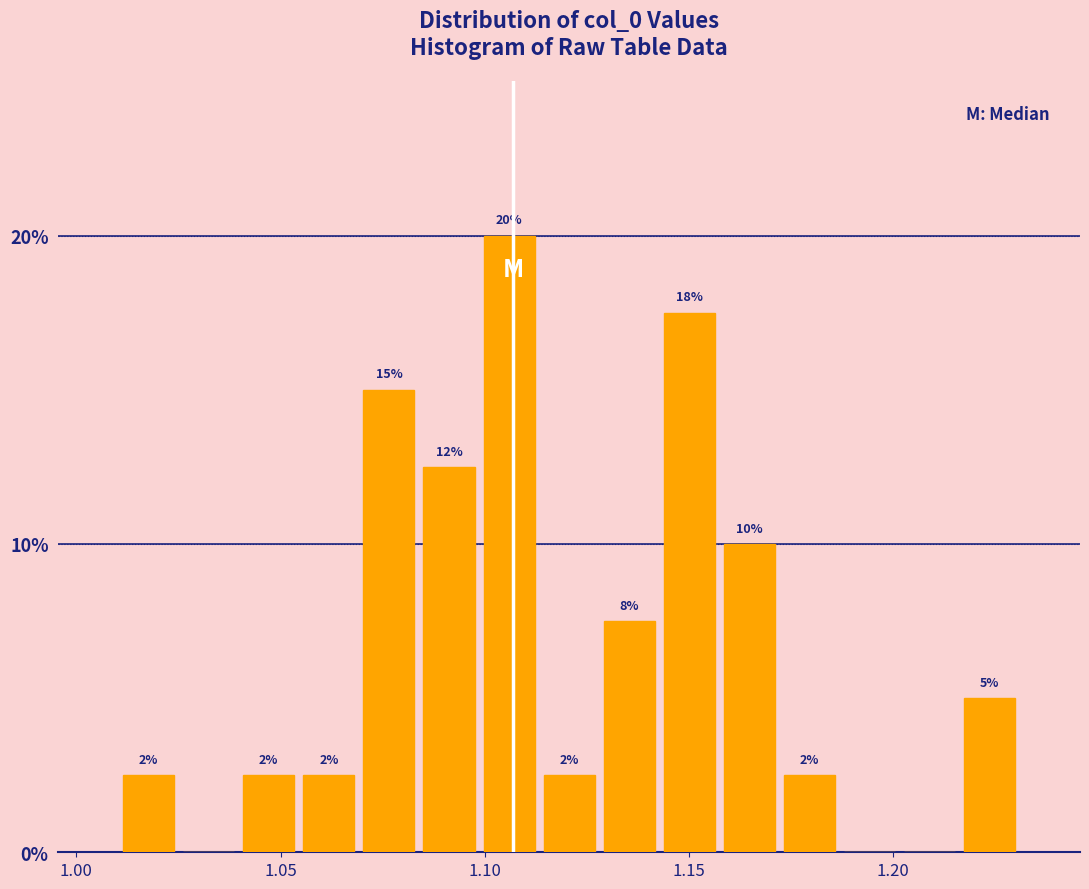

Read against the x-axis, roughly where is the centre of the tallest bar?

1.105